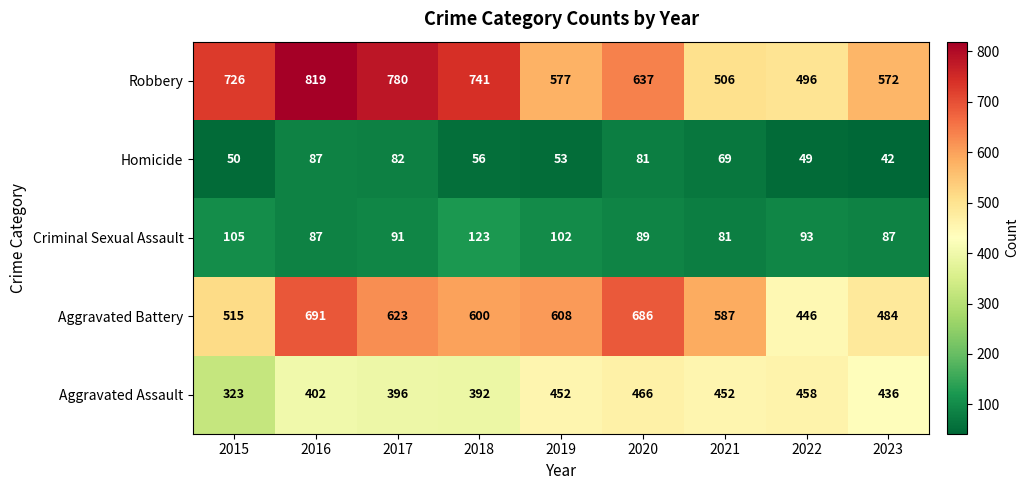

At which category is the sum across all series the highest?

2016